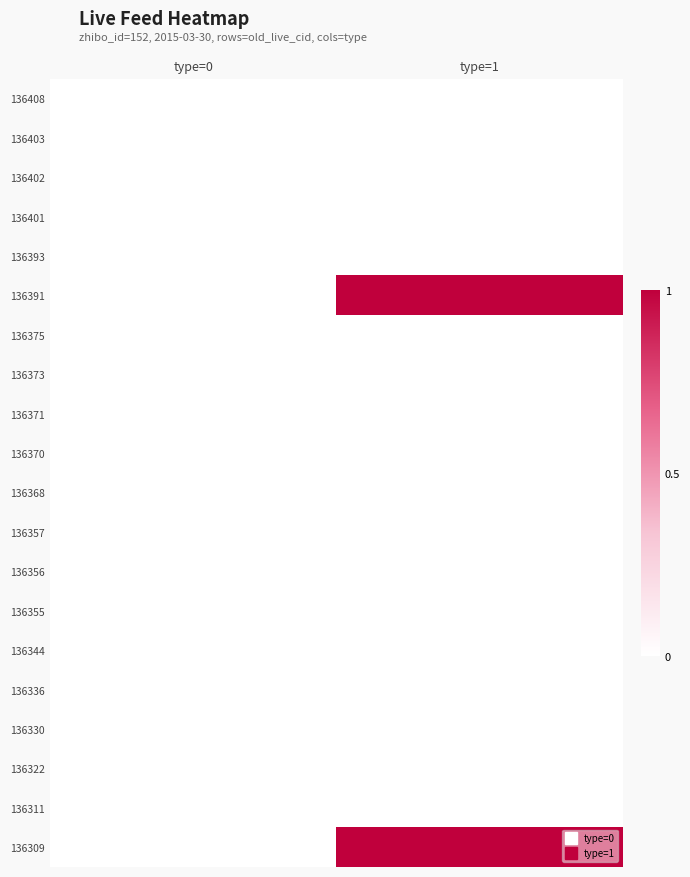

At which category is the sum across all series the highest?

type=1